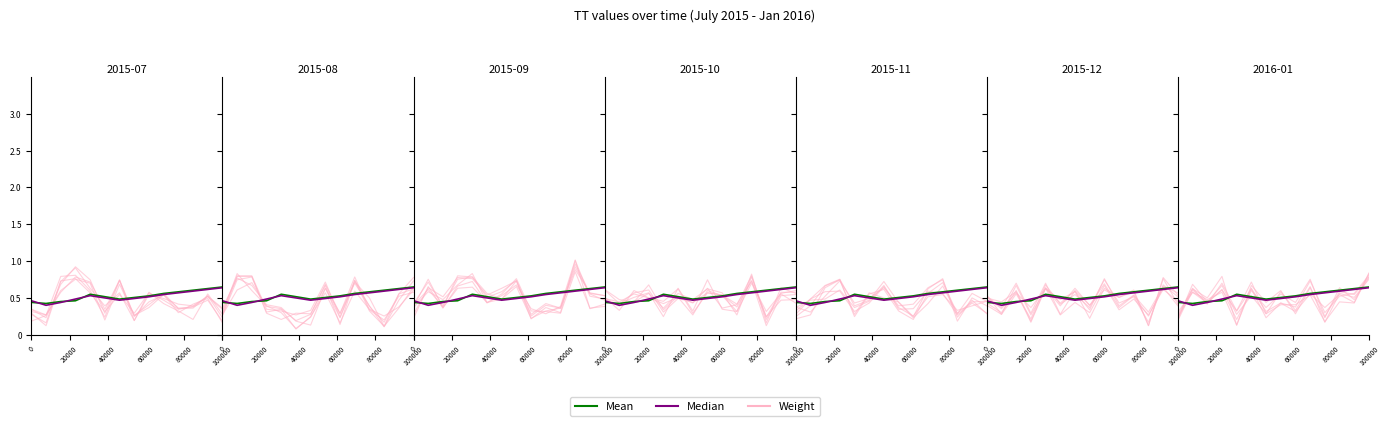

Which series ends up on top after the final intersection of Weight and Median?

Median